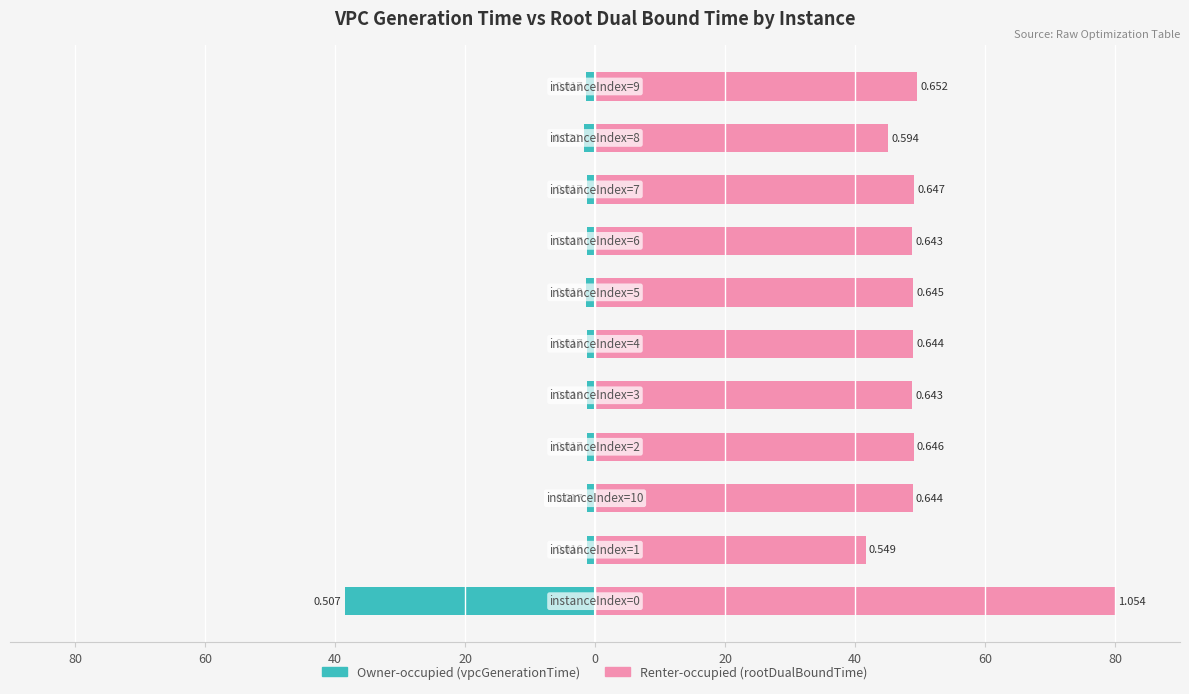

At how many categories does at least one series exceed 17?

11